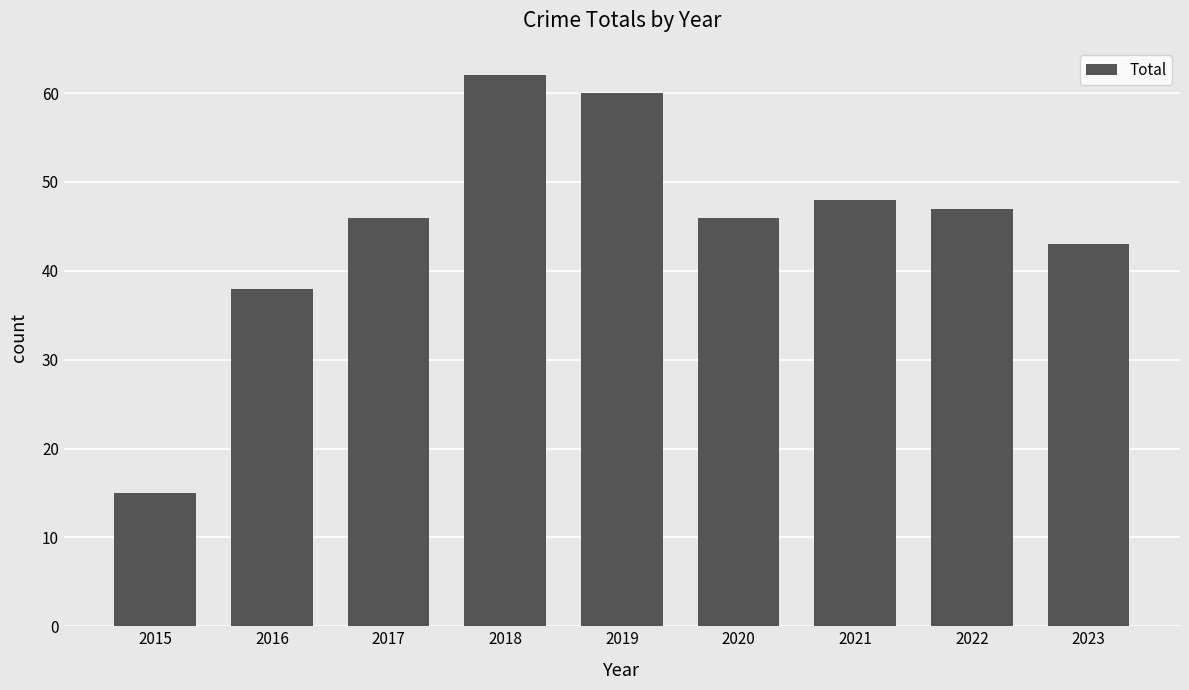

Approximately how many times larger is the value at 2015 compared to 2022?

0.3